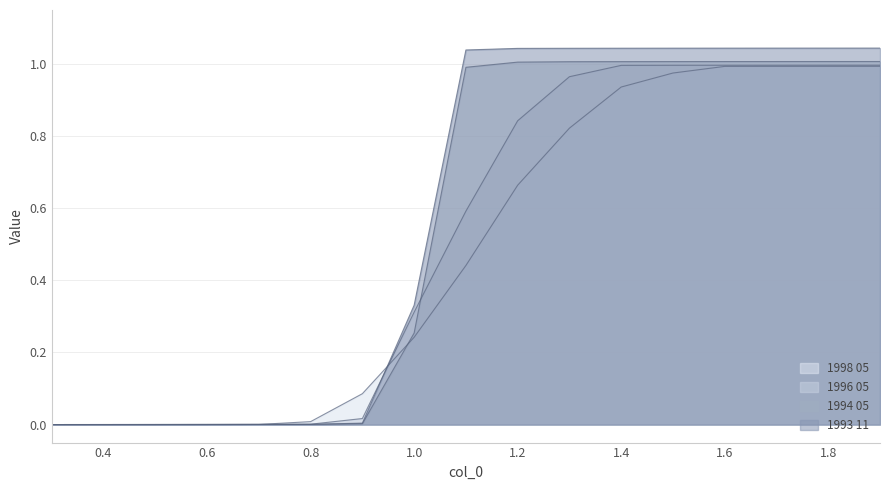

After their last crossing, which series has the higher values: 1993 11 or 1998 05?

1993 11